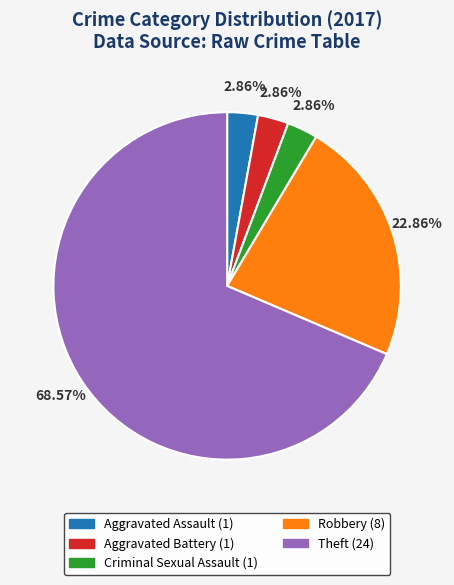

Is it true that Robbery is 12% of the pie?

False